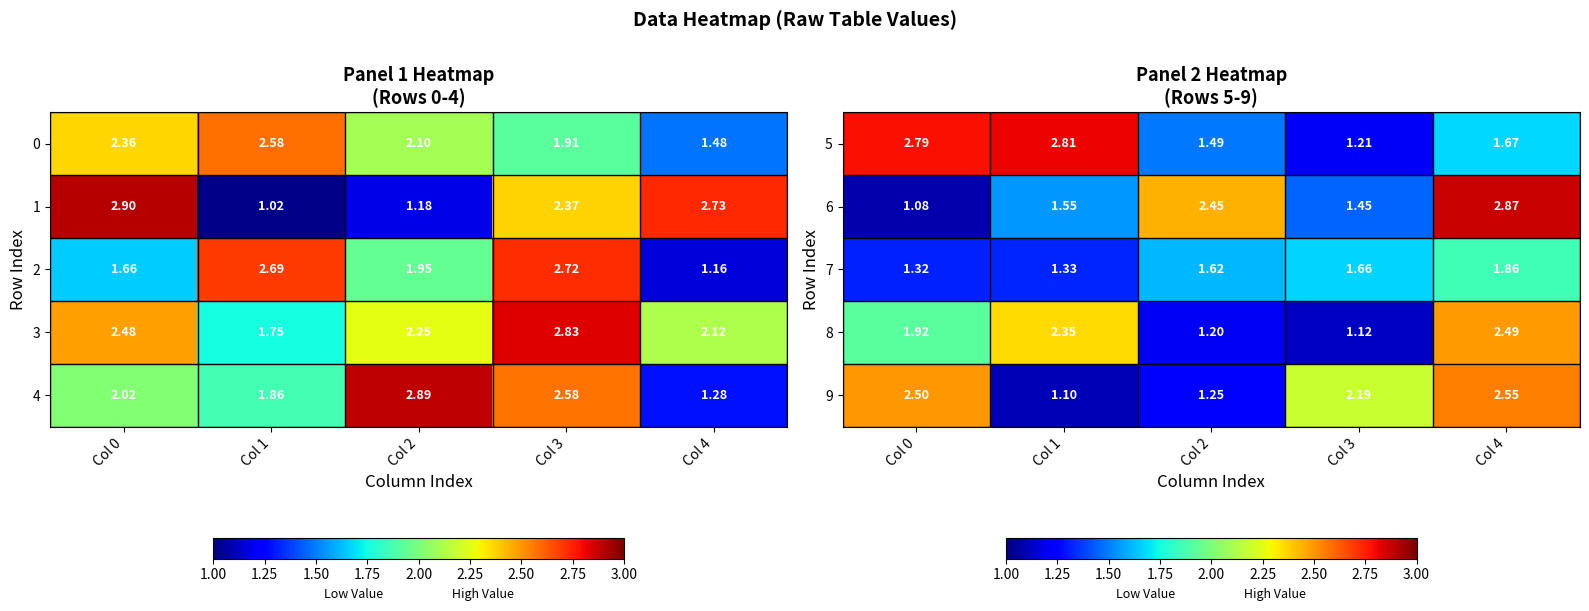

Is the value of 9 at Col 2 greater than the value of 7 at Col 4?

No